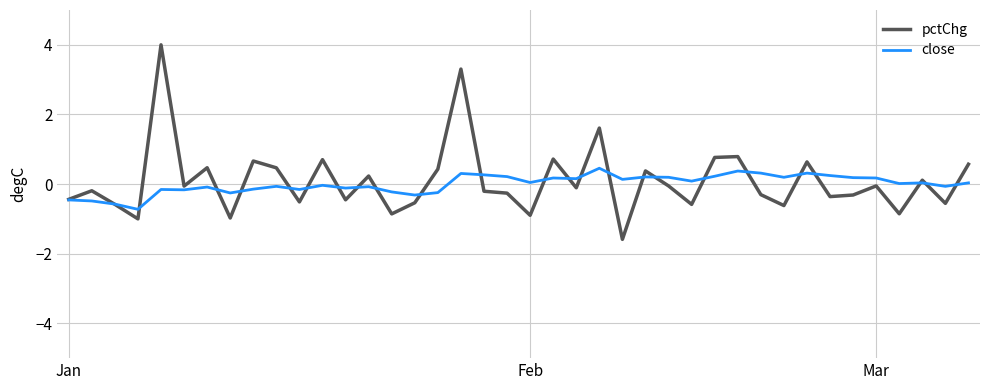

What are all the series names shown in the legend?

pctChg, close